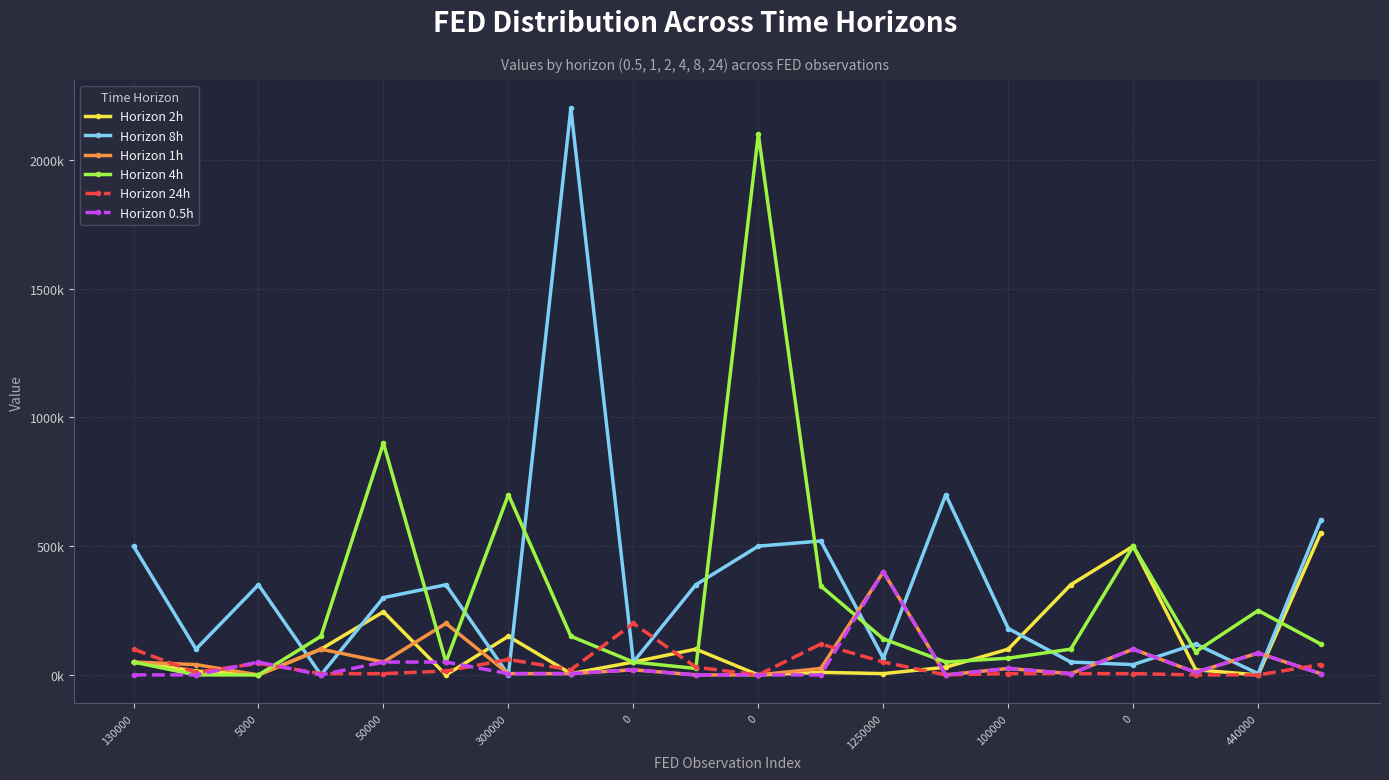

Is this an area chart (filled region under the line)?

No